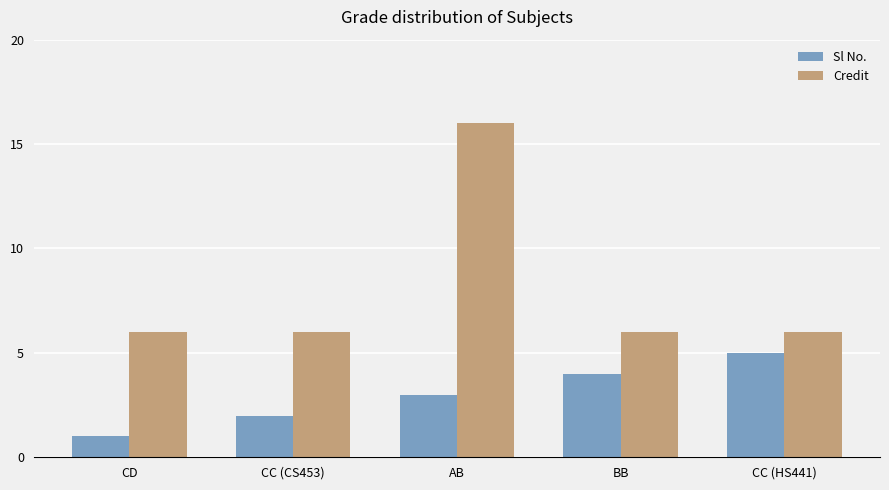

Is it true that Sl No. equals 1 at AB?

False